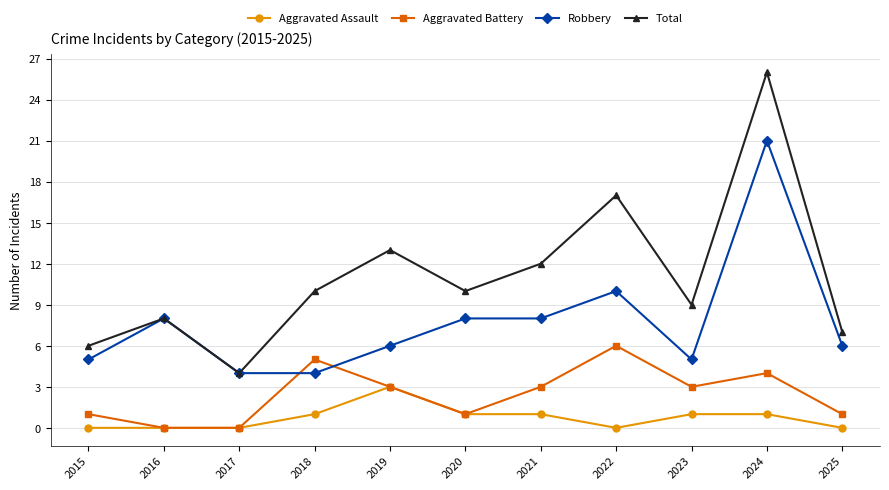

Which label corresponds to the largest value in the chart?

2024